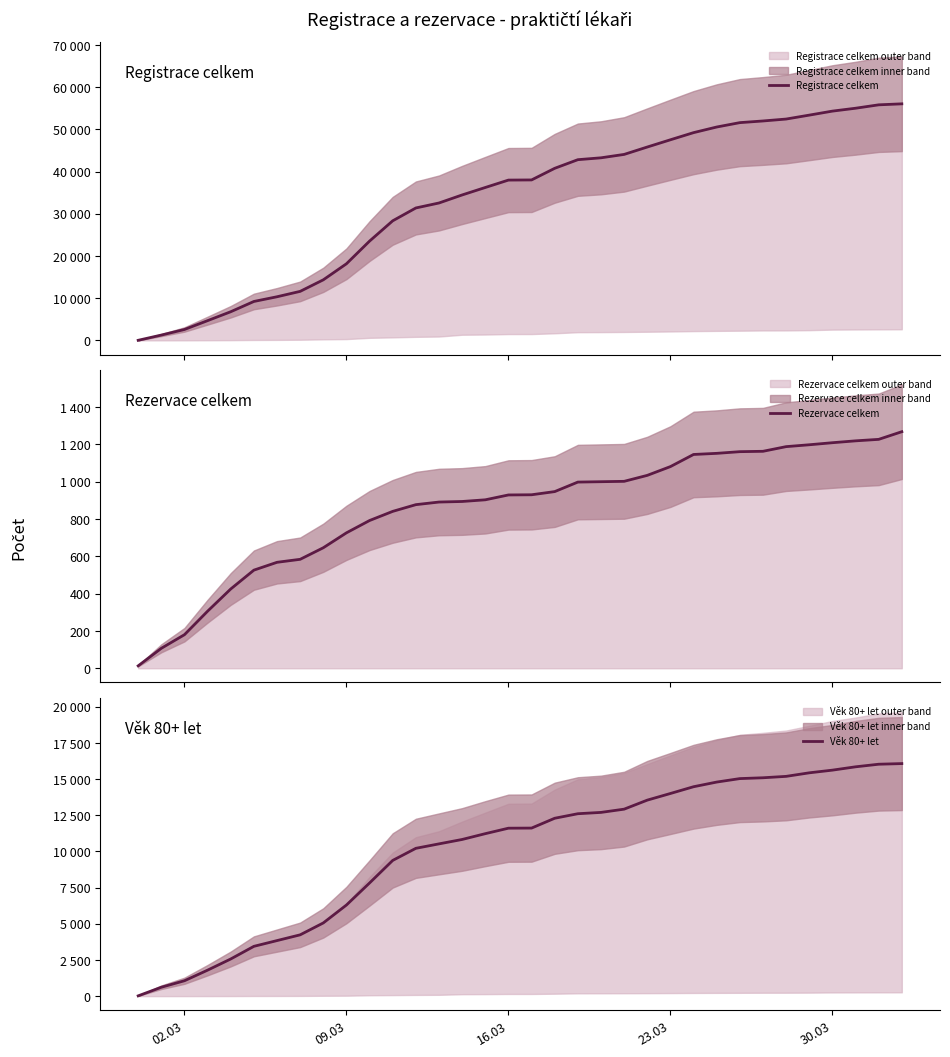

What is the sum of all Věk 80+ let values?

343735